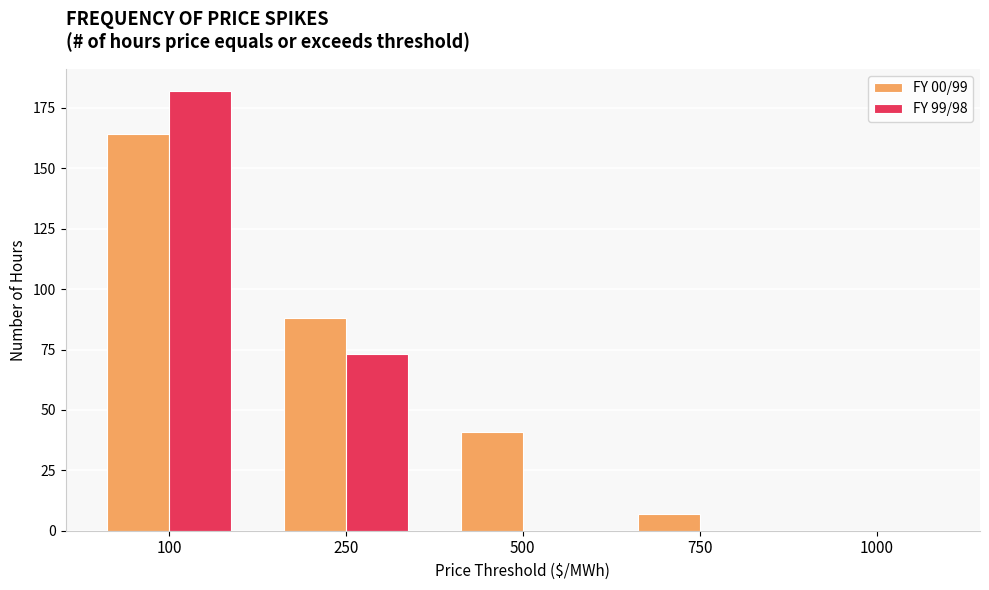

The value of FY 00/99 at 500 is 64. True or false?

False